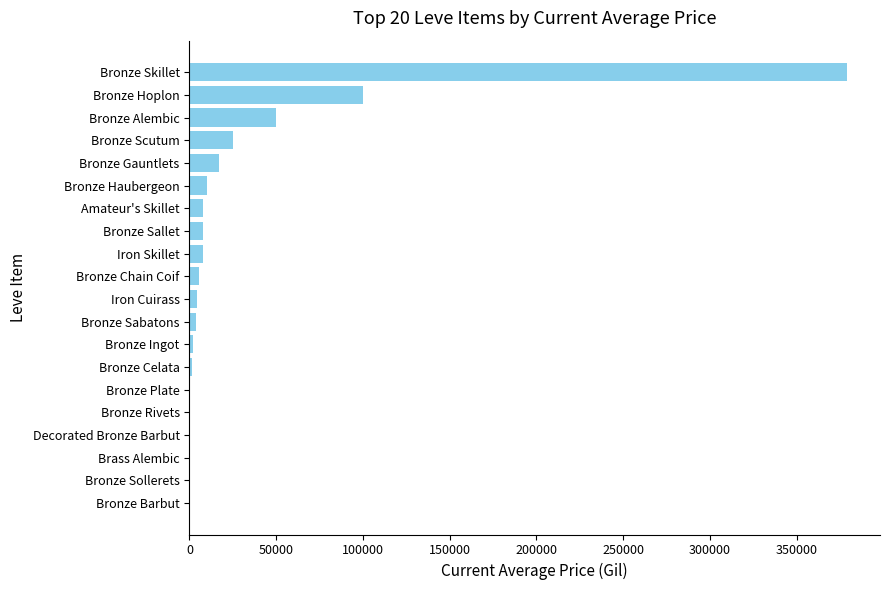

The chart shows a value of 258699.2 at Bronze Barbut. True or false?

False